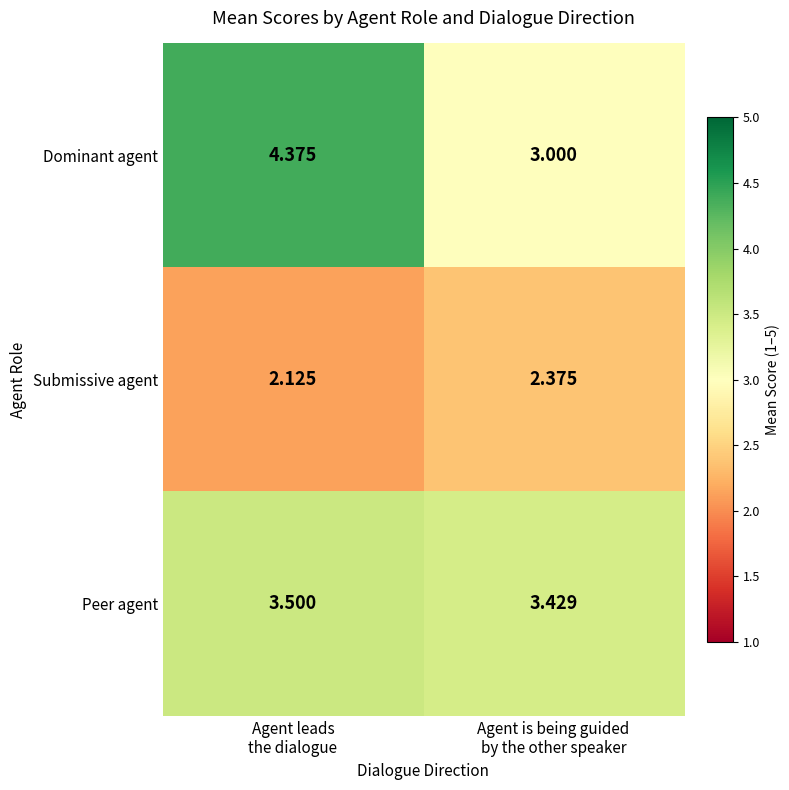

Between Agent leads
the dialogue and Agent is being guided
by the other speaker, which series saw the biggest shift?

Dominant agent